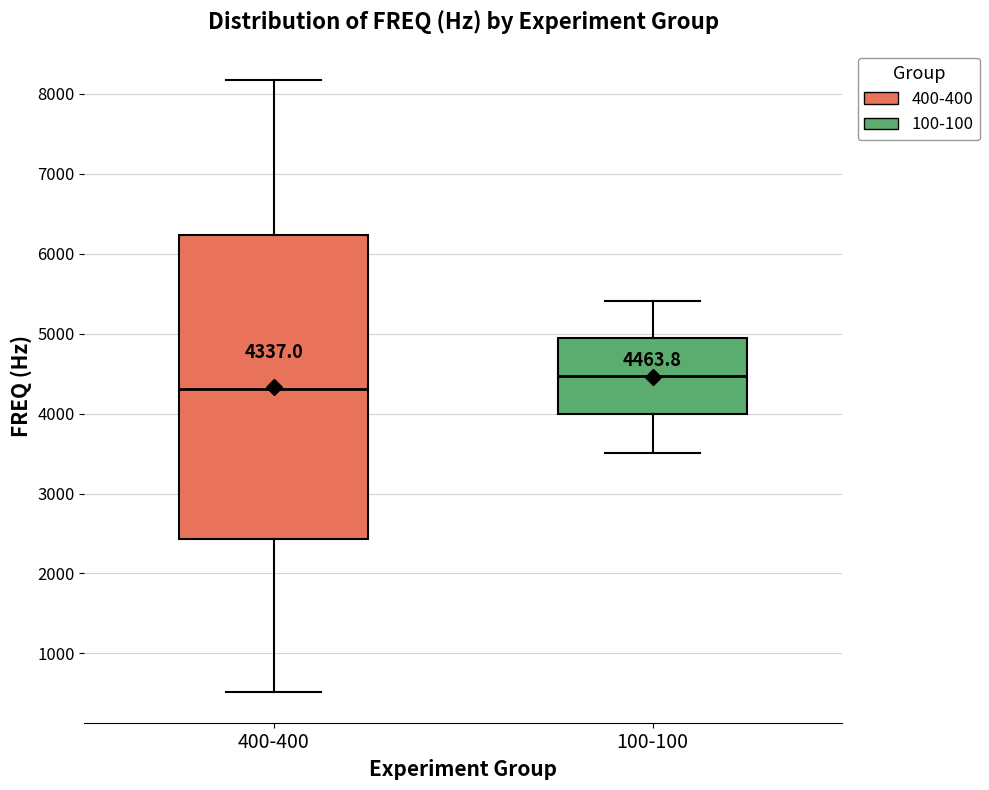

Which box's median line is the highest?

100-100